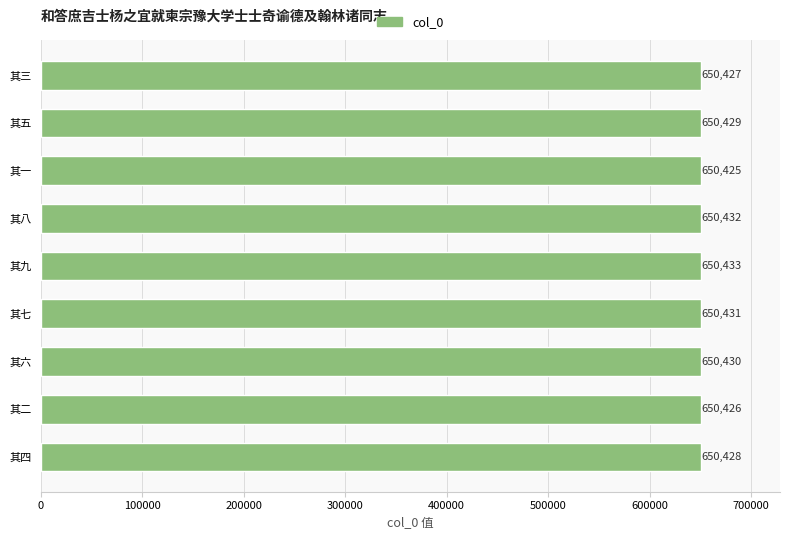

How many bars are there in total?

9